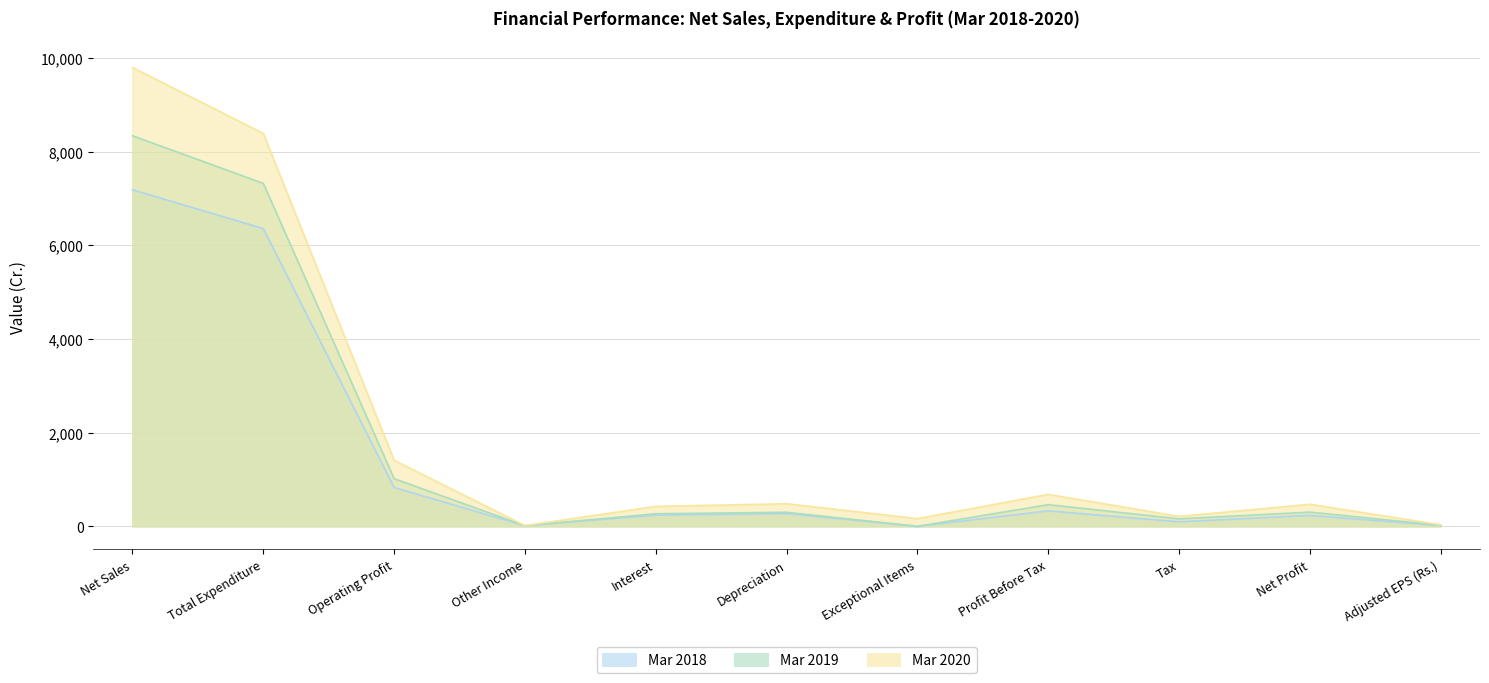

What is the total value across all series at Other Income?

45.2